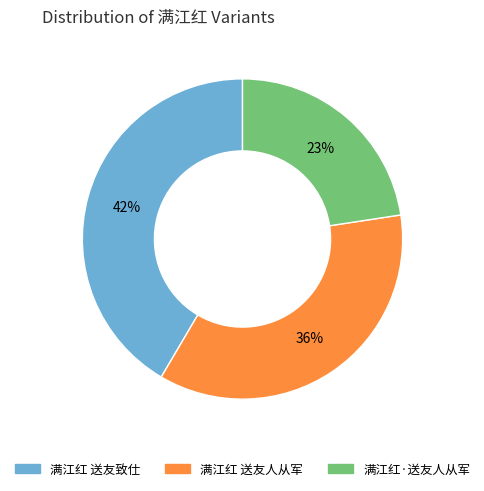

Is it true that 满江红 送友人从军 is 48% of the pie?

False